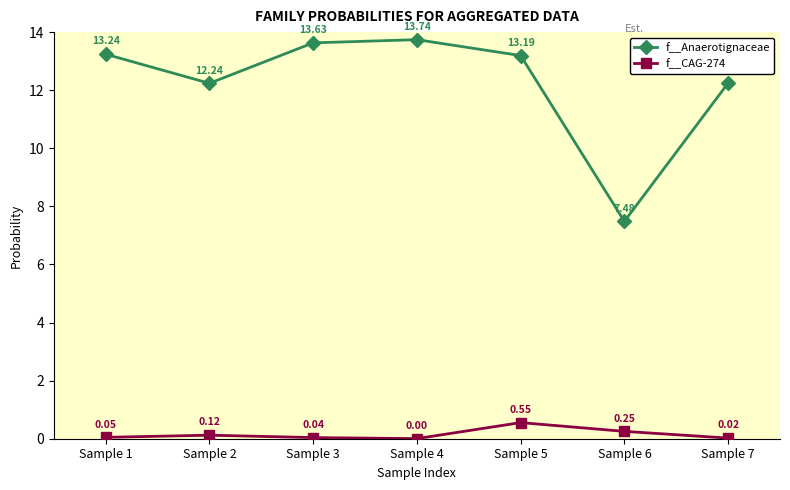

How many data points in f__Anaerotignaceae are above 13?

4